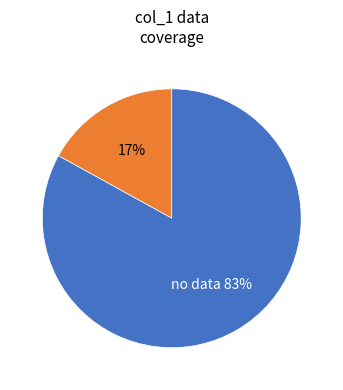

How many segments does this pie chart have?

2